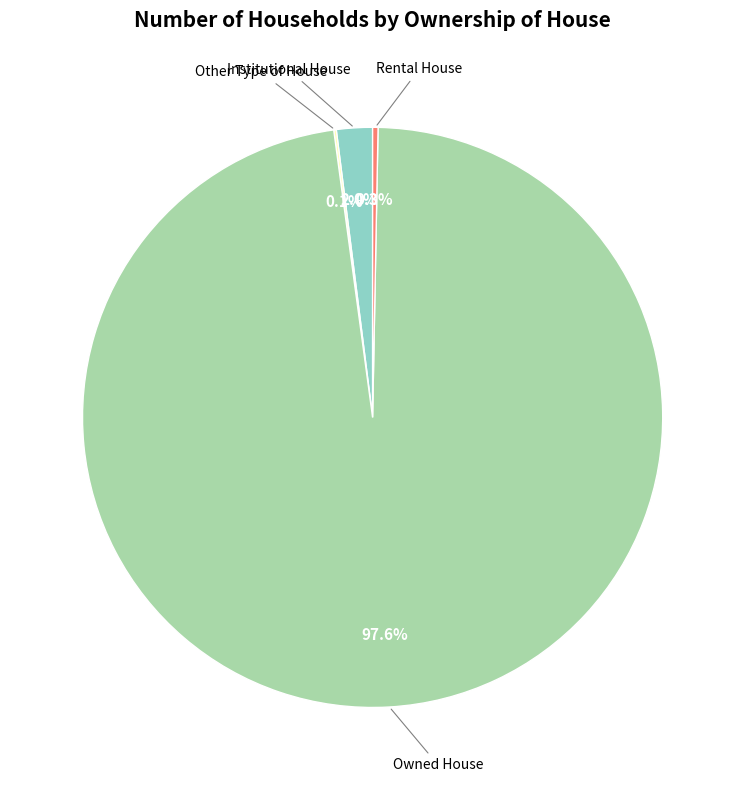

What portion of the pie excludes Rental House?

99.7%